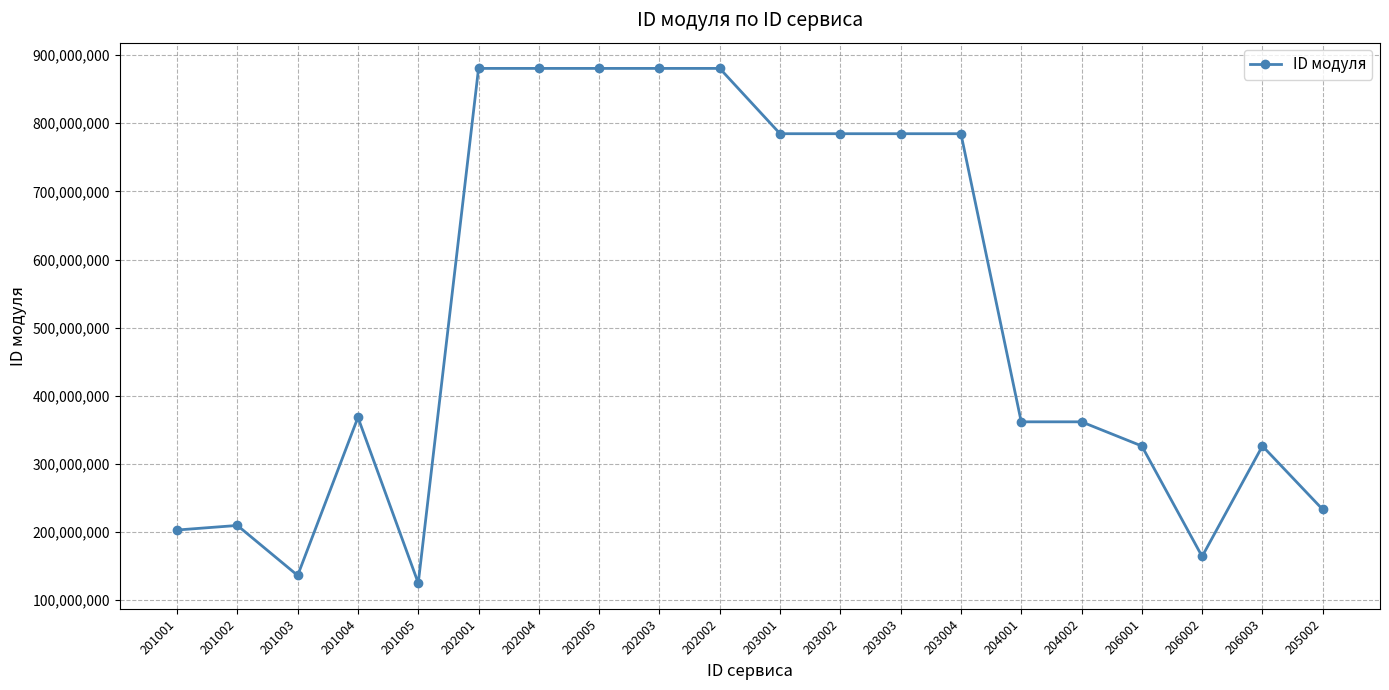

What is the ratio of the value at 206003 to the value at 202004?

0.4